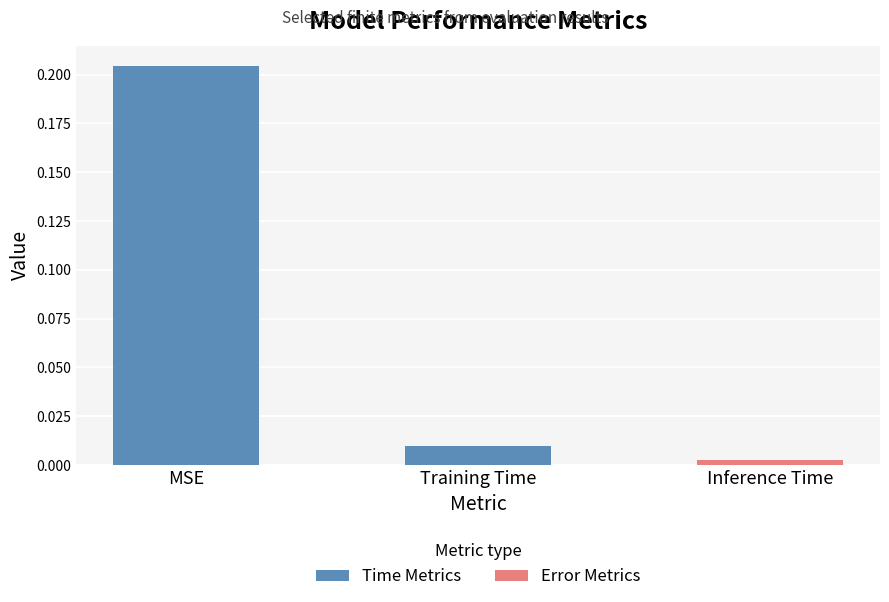

At which category does the chart reach its peak across all series?

MSE